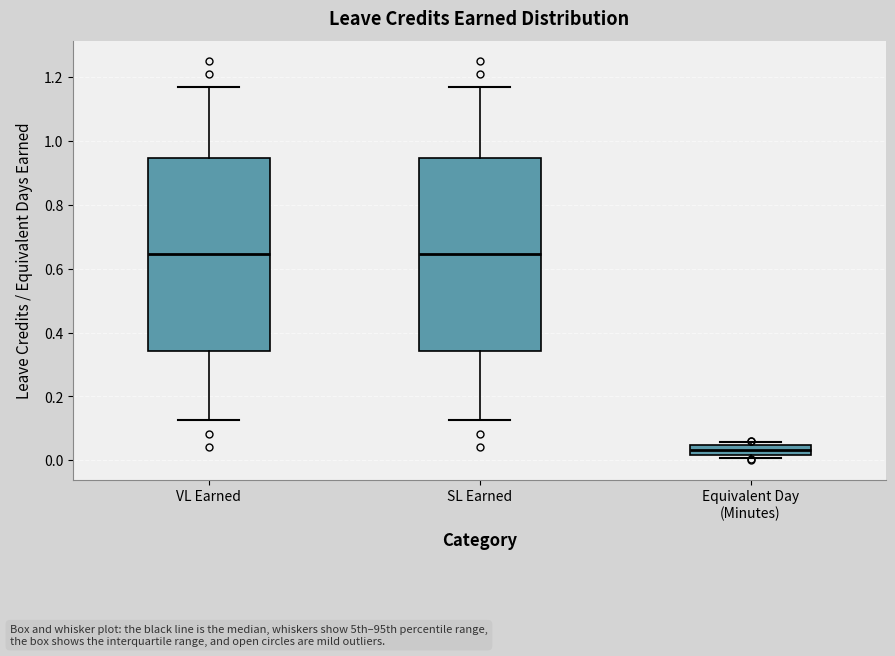

Reading left to right, transcribe this box plot: for each box, give where its median line is, the range the box spans, and where its two whiskers end, as read against the y-axis. The values are not printed on the chart, so give them approximately, as read against the axis.

VL Earned: median 0.64, box 0.34 to 0.94, whiskers 0.12 to 1.16
SL Earned: median 0.64, box 0.34 to 0.94, whiskers 0.12 to 1.16
Equivalent Day (Minutes): median 0.04 (inside the box), box 0.02 to 0.04, whiskers 0.00 to 0.06